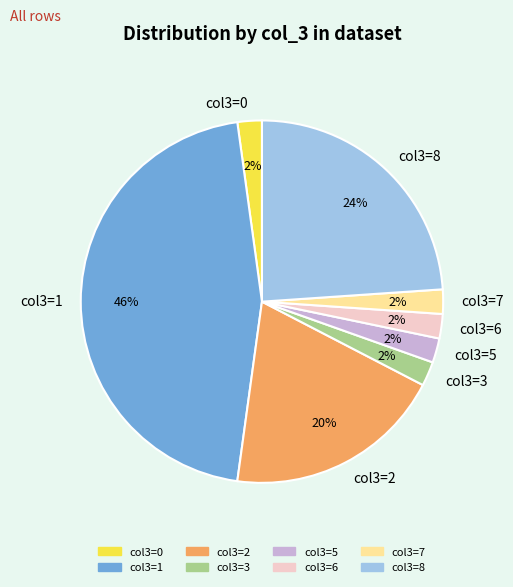

What is the largest slice in the pie chart?

col3=1